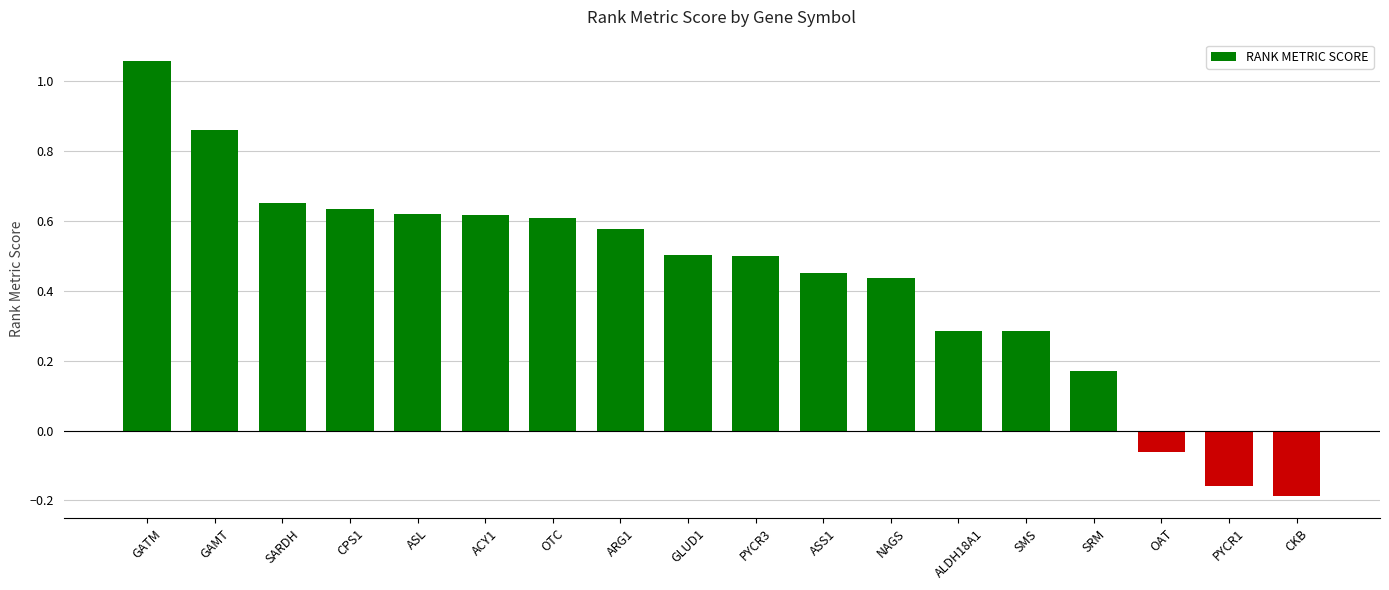

Where is the data nearest to the value 0?

OAT